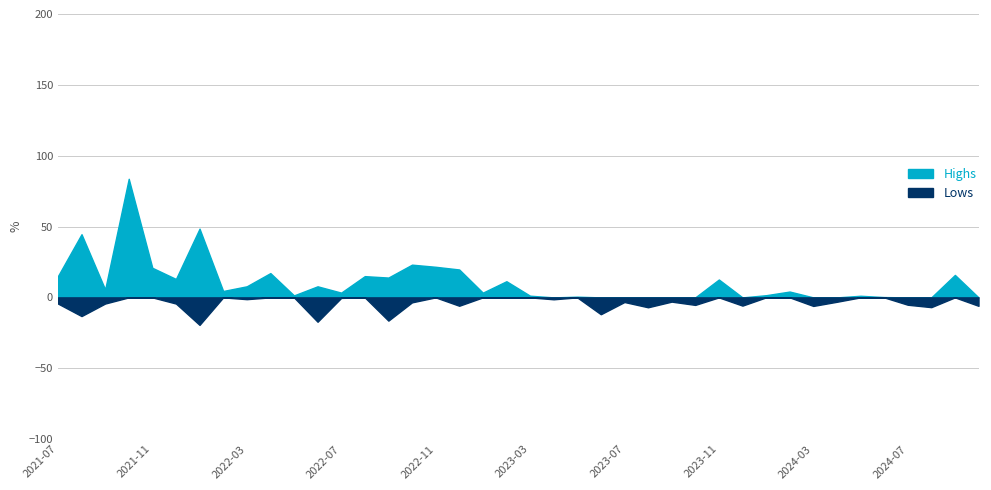

Where is Highs nearest to the value 41?

2021-08